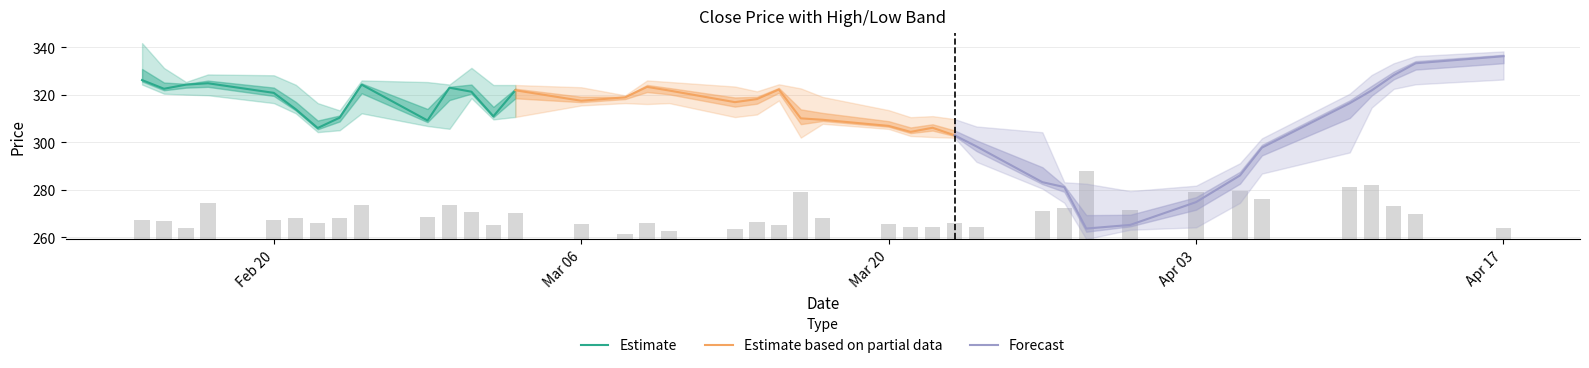

What is the maximum value for Estimate?

326.2